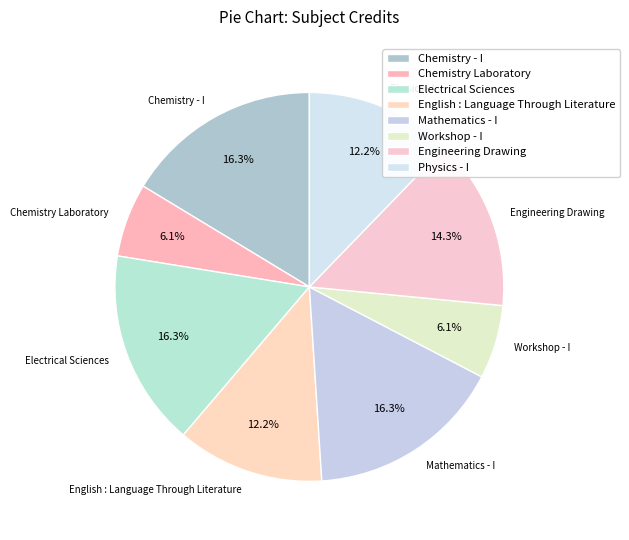

How many segments does this pie chart have?

8